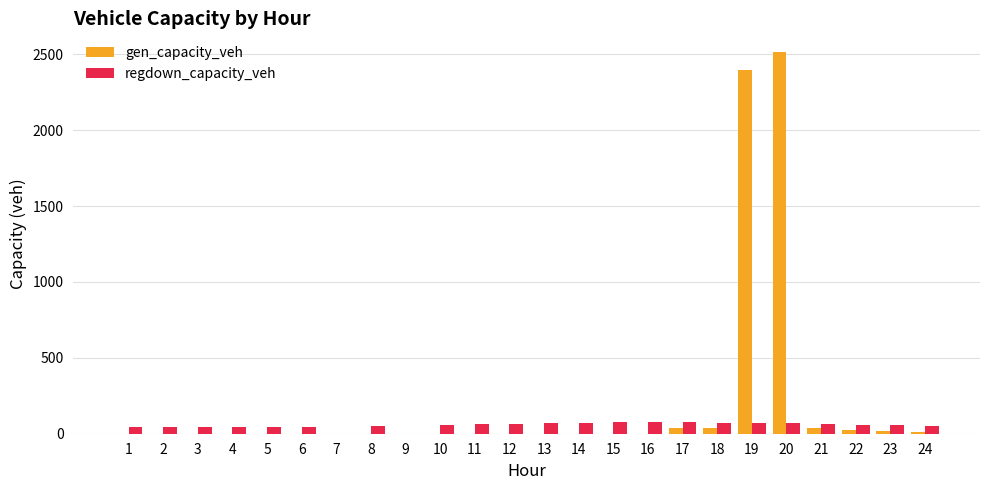

What is the sum of all regdown_capacity_veh values?

1326.3